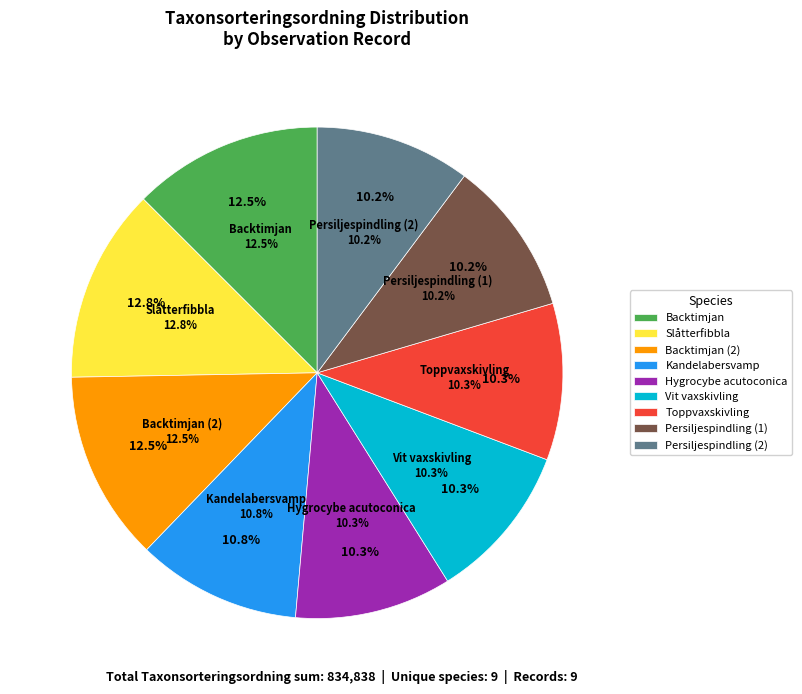

Rank the categories by value from lowest to highest.

Persiljespindling (16590649), Persiljespindling (16590651), Hygrocybe acutoconica (16590911), Toppvaxskivling (16590548), Vit vaxskivling (16590549), Kandelabersvamp (16545295), Backtimjan (16438766), Backtimjan (16545417), Slåtterfibbla (16438775)